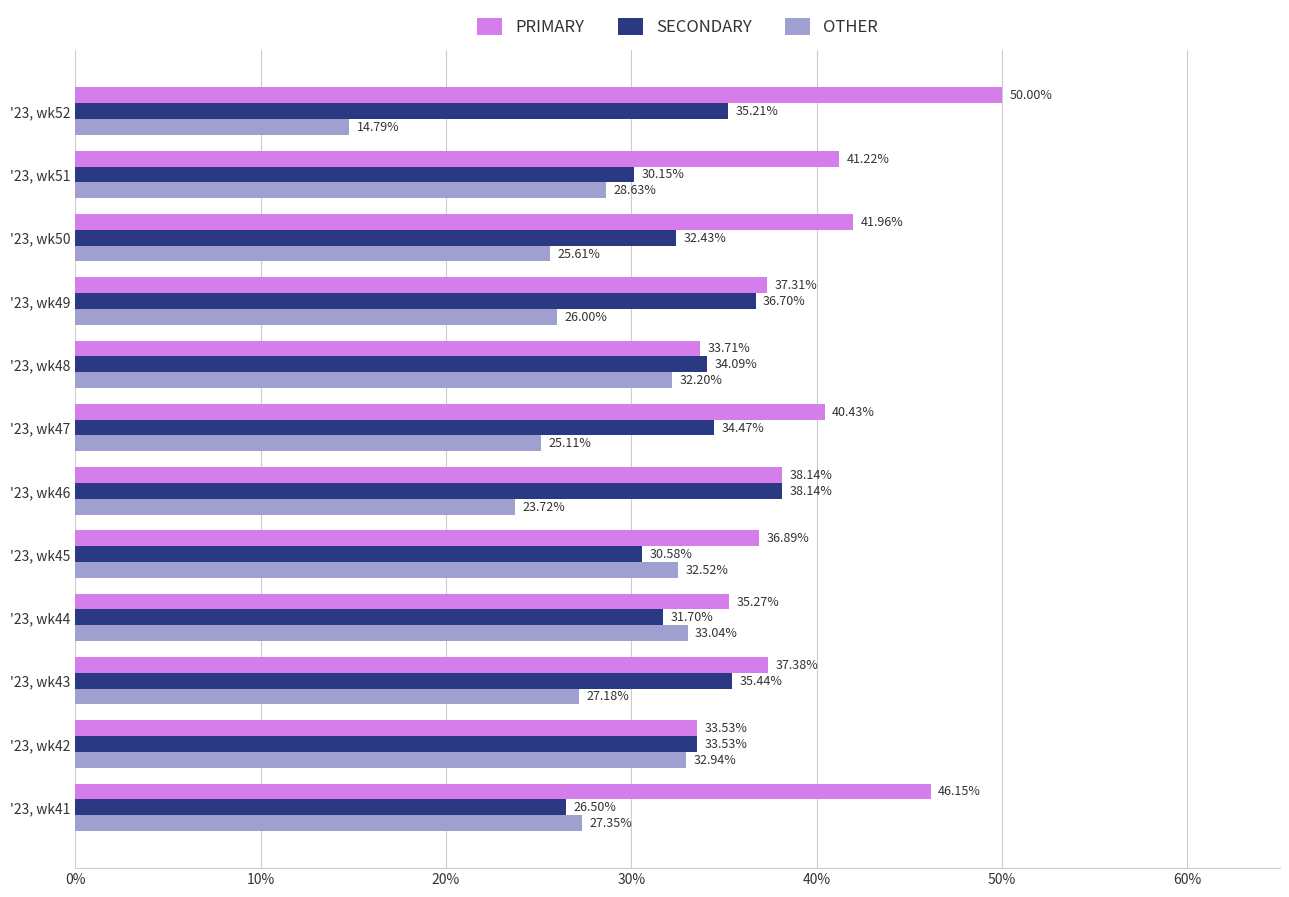

What is the difference between the highest and lowest values at '23, wk49?

11.3